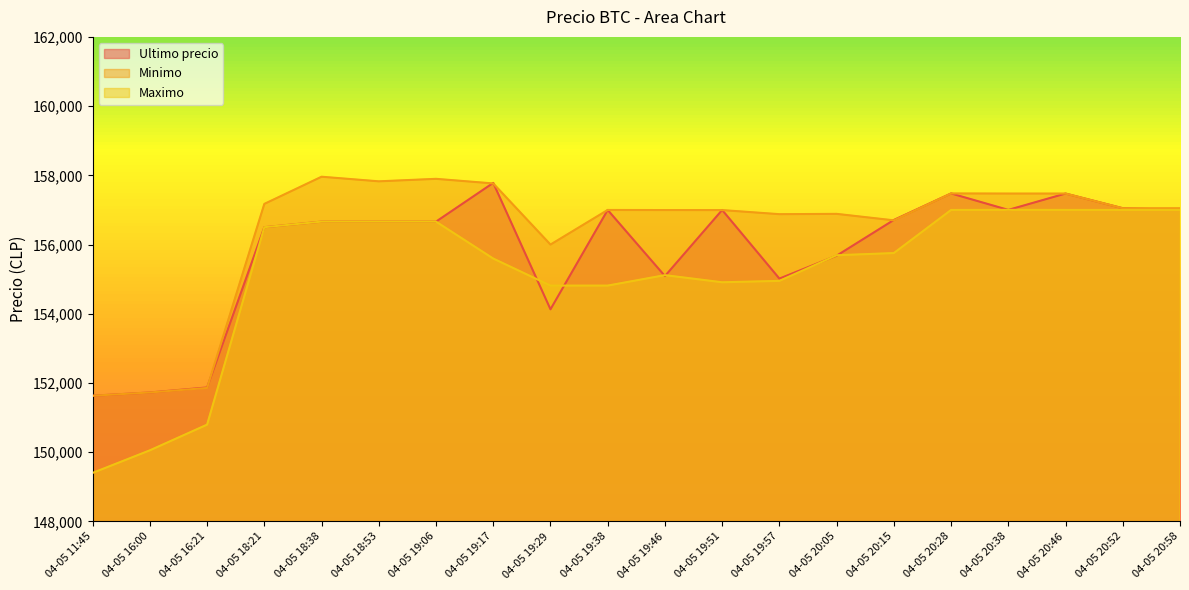

True or false: Maximo has more than 0 points higher than both neighbors.

True